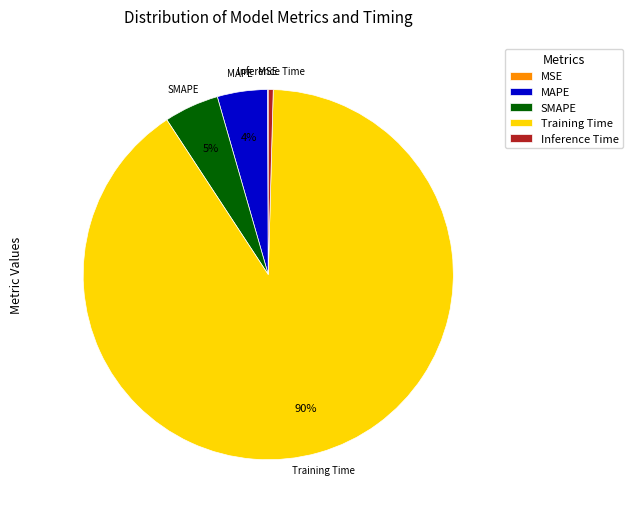

True or false: Inference Time accounts for 0% of the total.

True